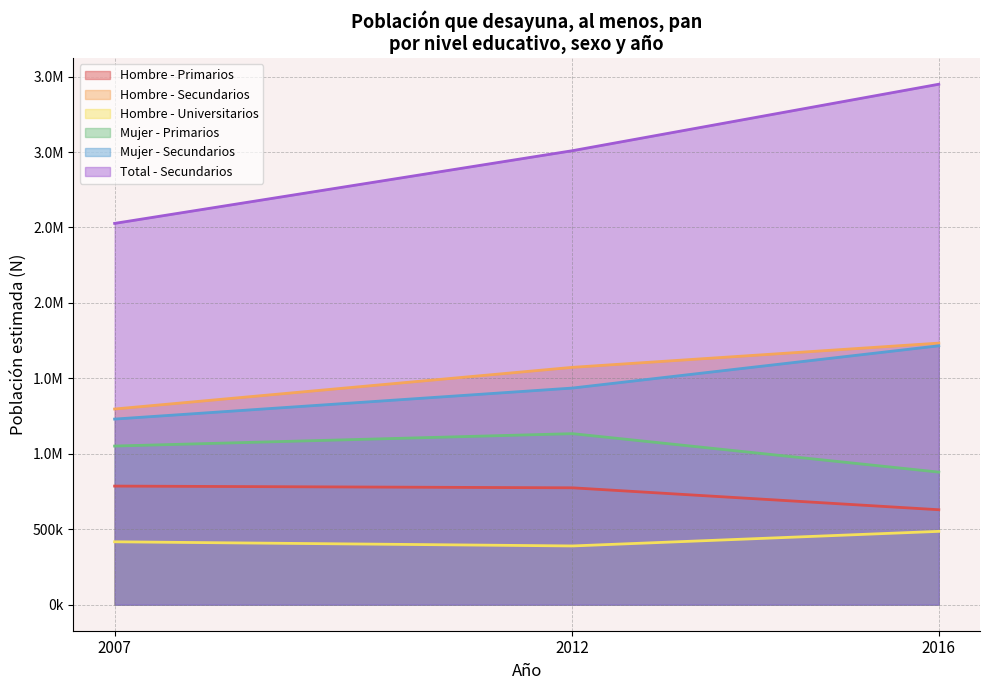

Does the chart have visible grid lines?

Yes